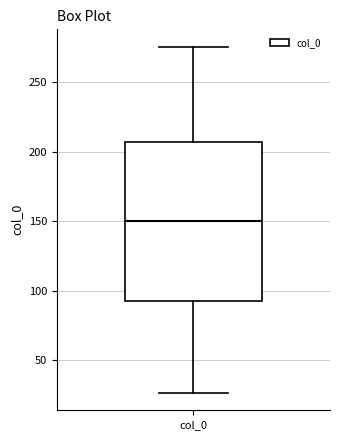

Transcribe this box plot: give where the median line is, the range the box spans, and where the two whiskers end, as read against the y-axis. The values are not printed on the chart, so give them approximately, as read against the axis.

median 150, box 90 to 205, whiskers 25 to 275